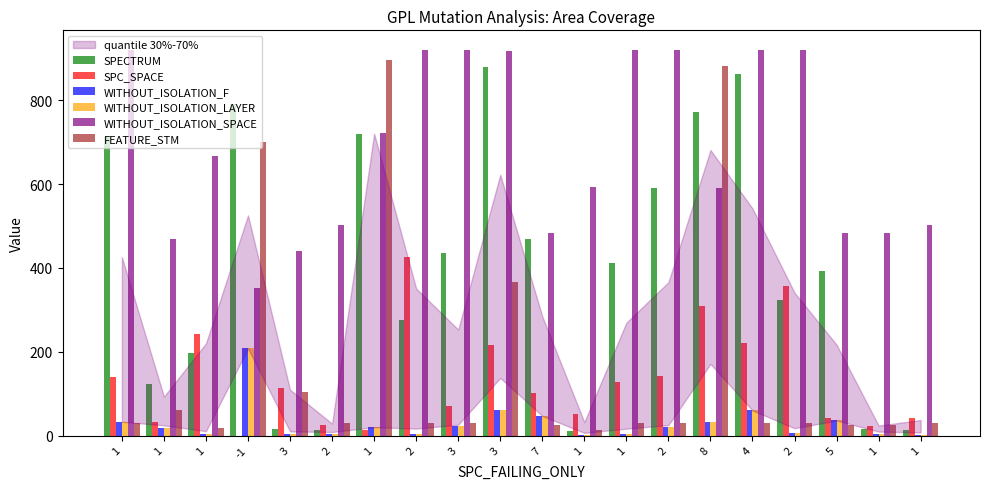

List the series in order of their peak value, highest first.

WITHOUT_ISOLATION_SPACE, FEATURE_STM, SPECTRUM, SPC_SPACE, WITHOUT_ISOLATION_F, WITHOUT_ISOLATION_LAYER